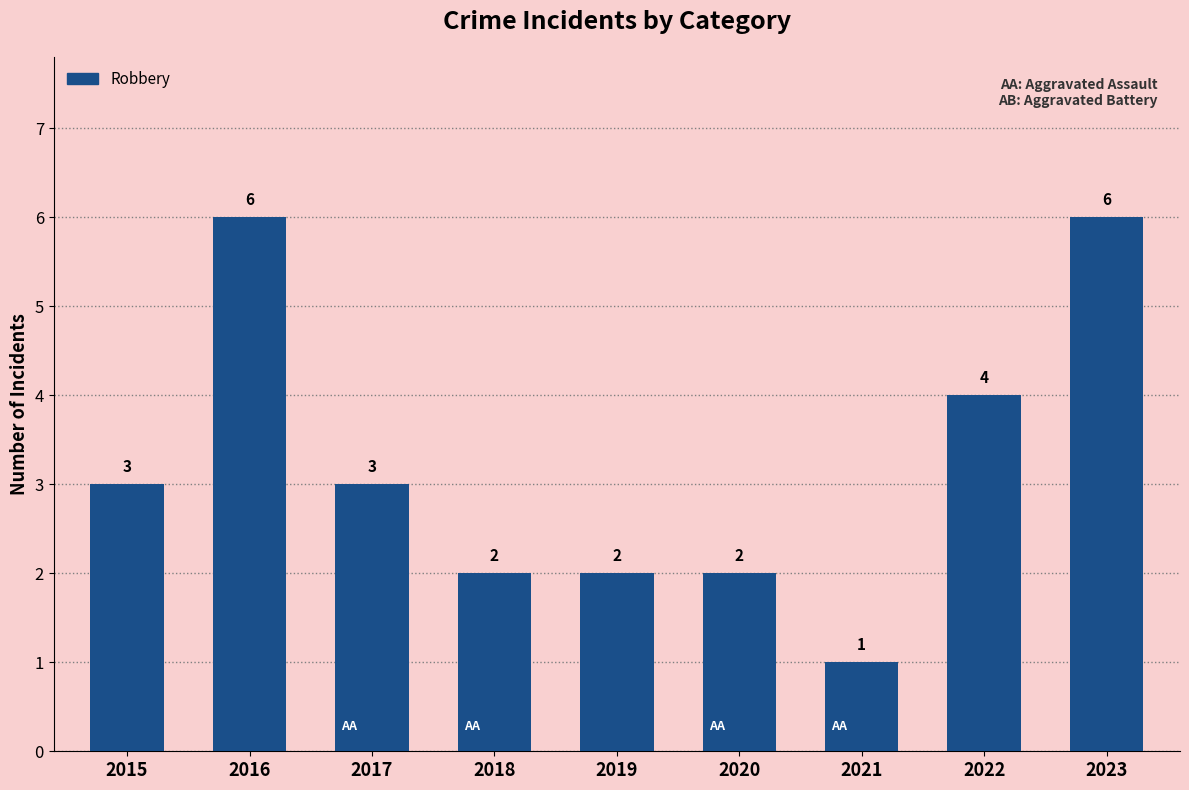

How many bars are there in total?

9